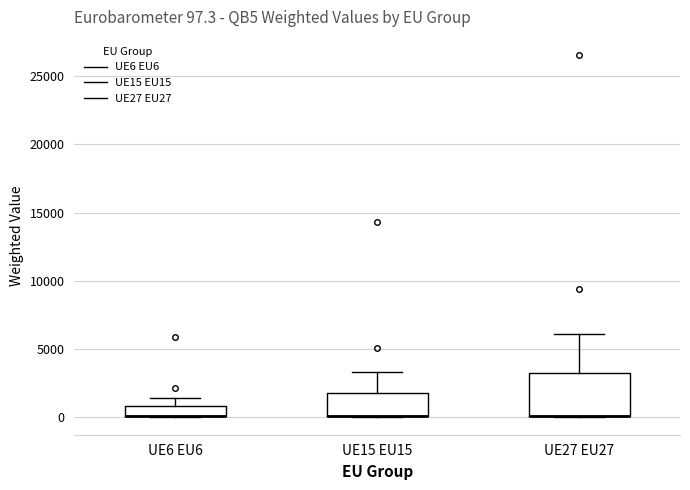

Comparing the boxes themselves (not the whiskers), which one is the tallest?

UE27 EU27